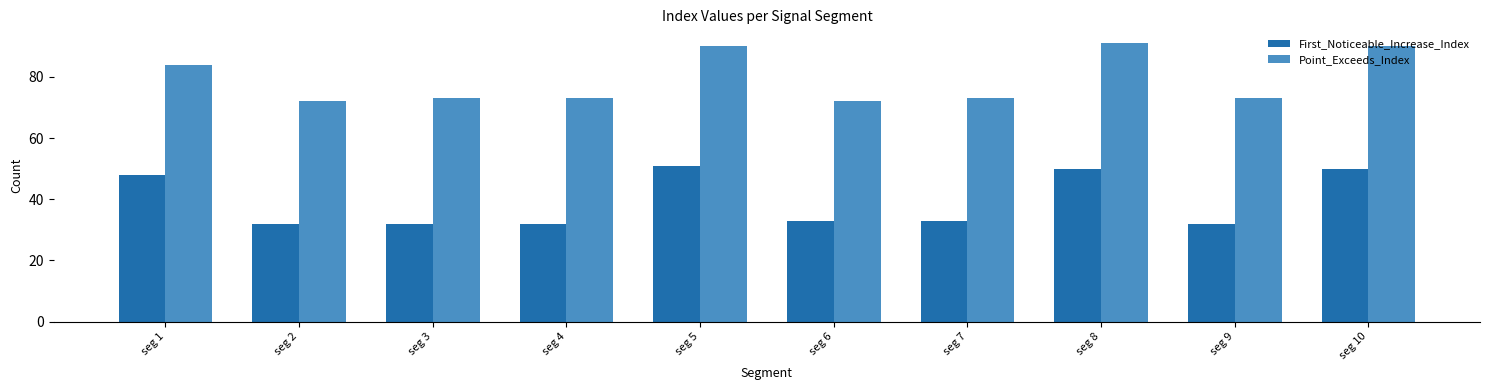

What is the value of the Point_Exceeds_Index bar at the 7th from the left?

73